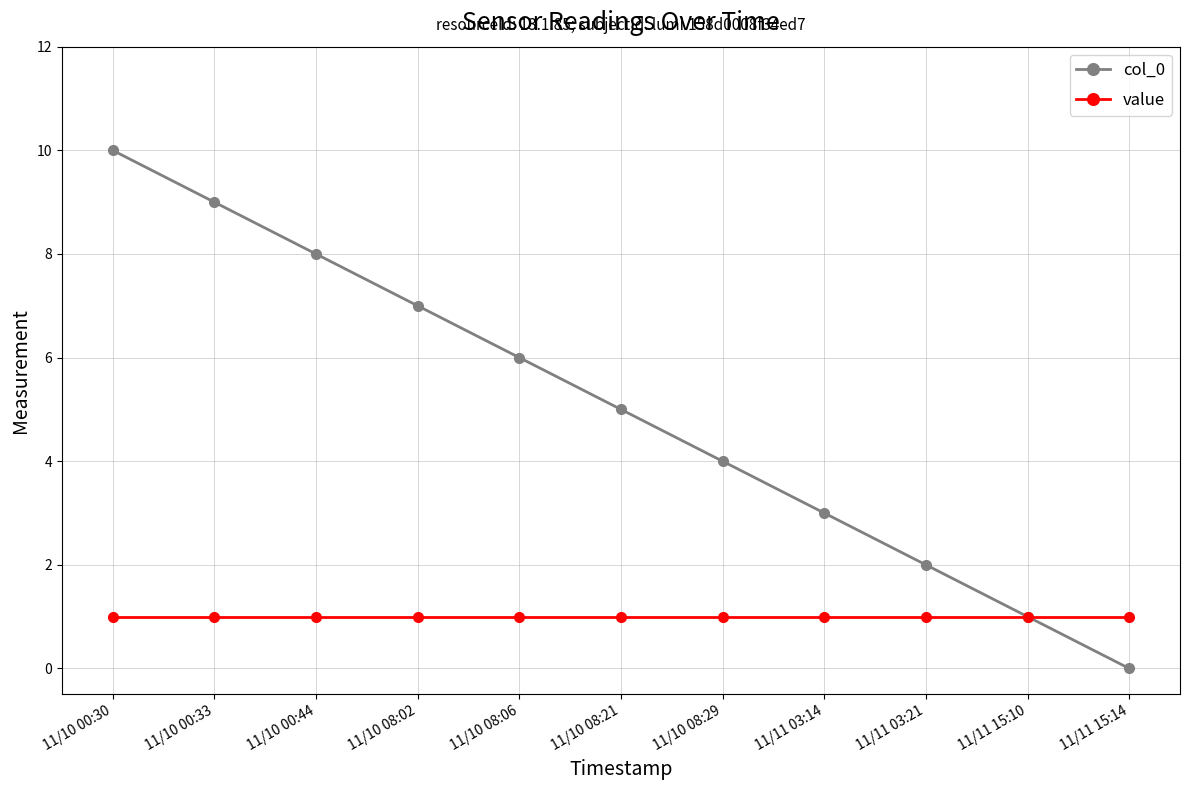

Reading left to right, transcribe all the data shown in this chart.

col_0: 11/10 00:30=10	11/10 00:33=9	11/10 00:44=8	11/10 08:02=7	11/10 08:06=6	11/10 08:21=5	11/10 08:29=4	11/11 03:14=3	11/11 03:21=2	11/11 15:10=1	11/11 15:14=0
value: 11/10 00:30=1	11/10 00:33=1	11/10 00:44=1	11/10 08:02=1	11/10 08:06=1	11/10 08:21=1	11/10 08:29=1	11/11 03:14=1	11/11 03:21=1	11/11 15:10=1	11/11 15:14=1